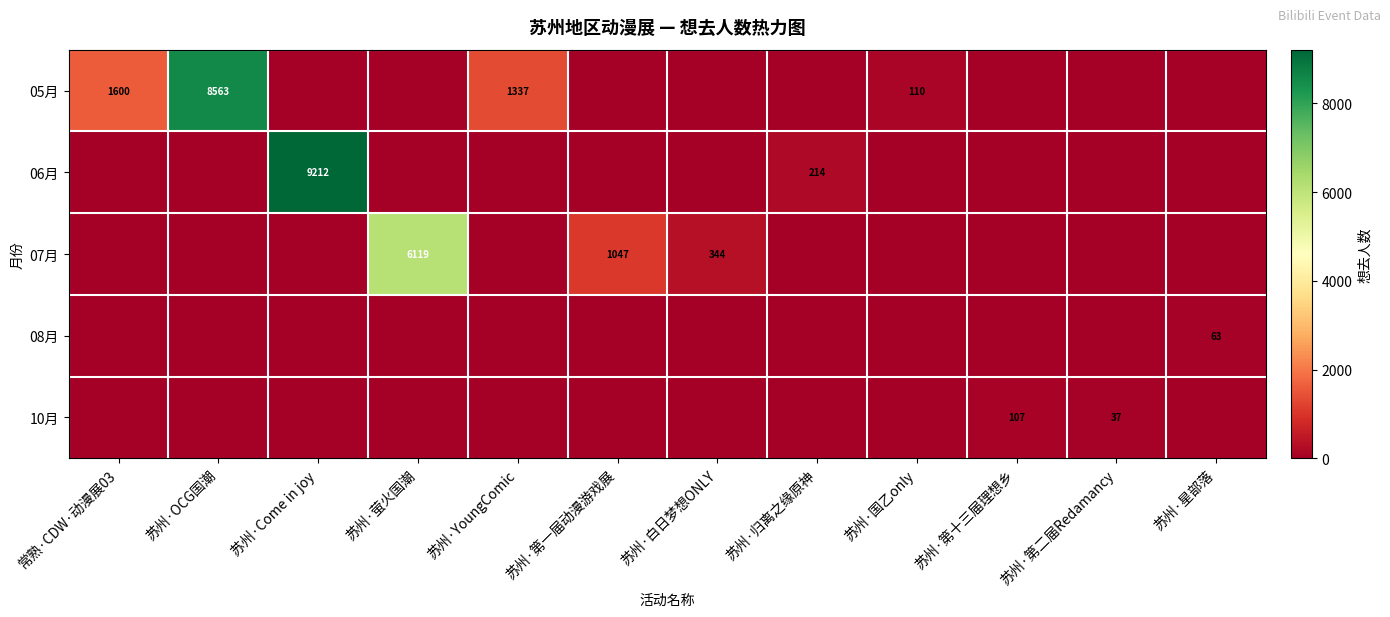

Is it true that 05月 equals 8563 at 苏州·OCG国潮?

True